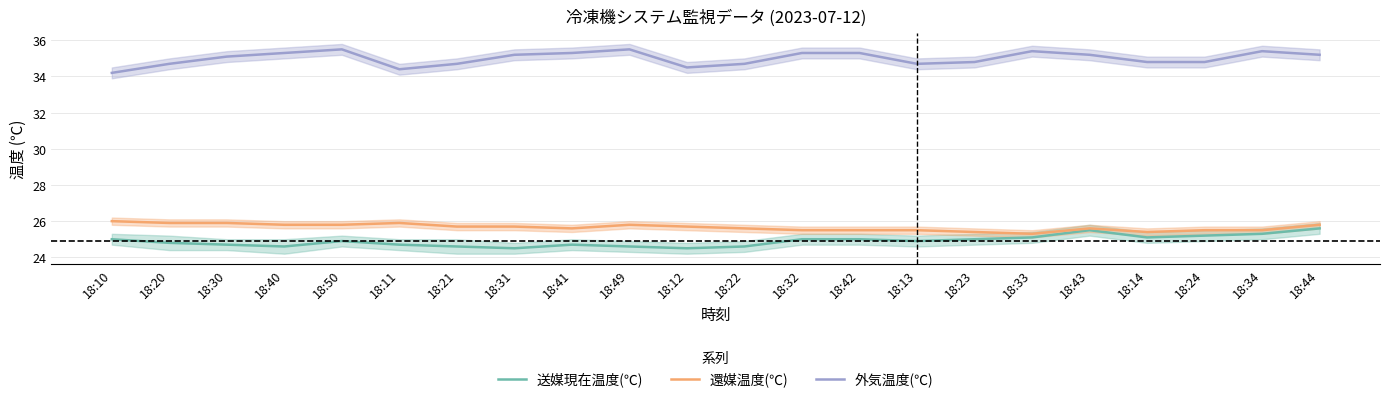

True or false: 送媒現在温度(℃) and 還媒温度(℃) cross at least once.

False